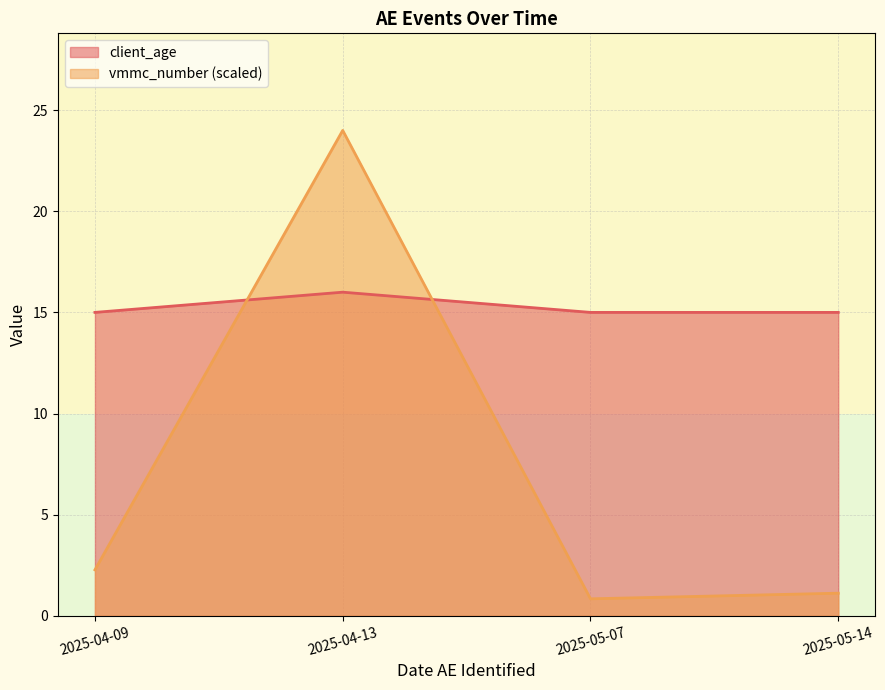

What is the spread (max minus min) of values at 2025-04-13?

8.0